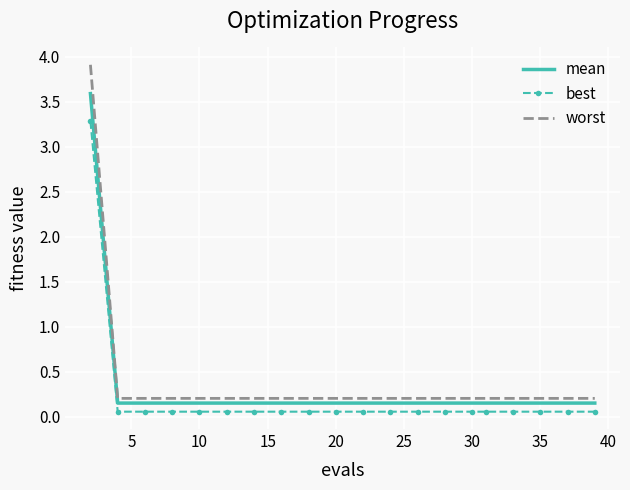

Which series has the widest spread of values?

worst